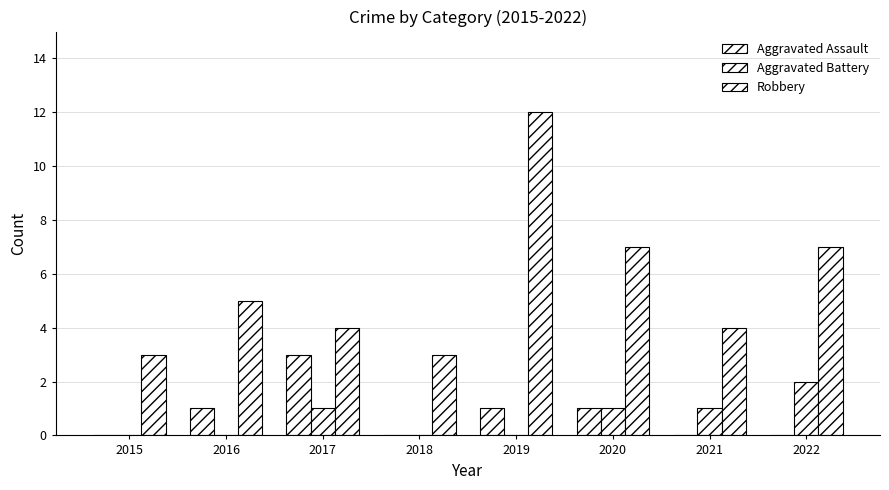

How many Robbery values are between 4 and 7?

5